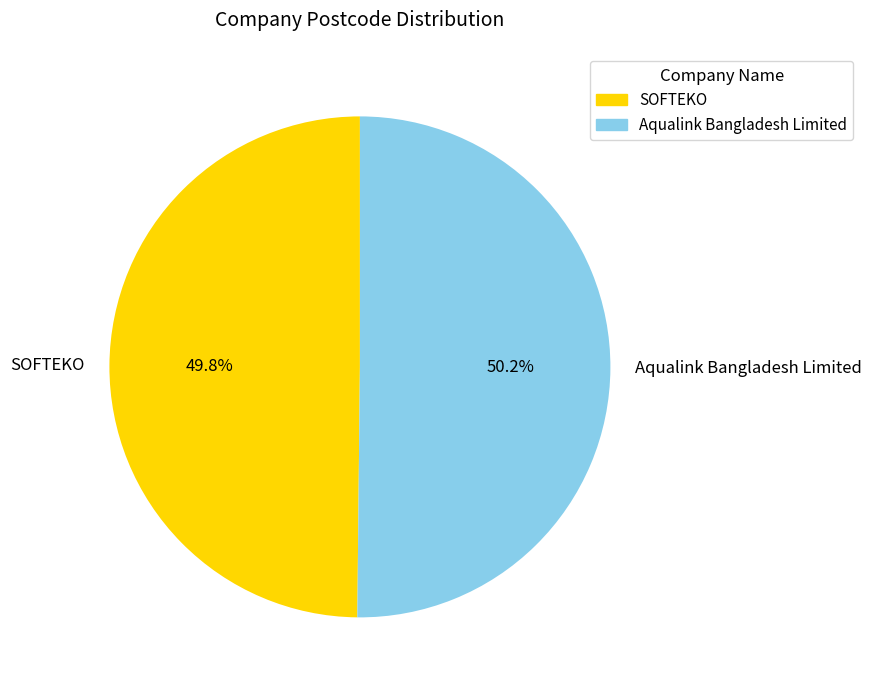

Approximately how many times larger is the value at SOFTEKO compared to Aqualink Bangladesh Limited?

1.0